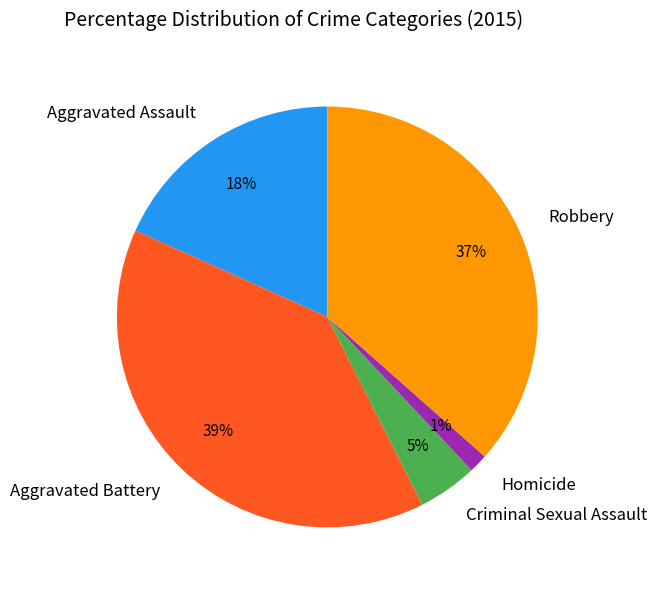

To the nearest percent, what portion does Criminal Sexual Assault represent?

5%